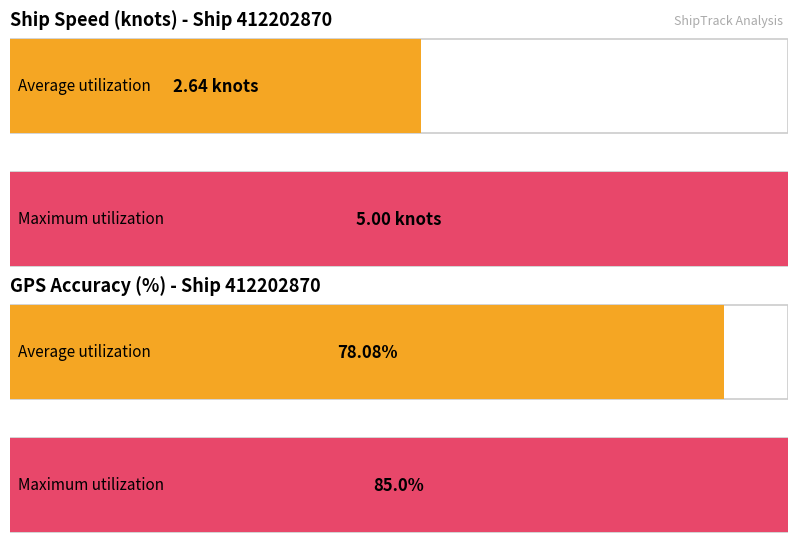

True or false: speed has a value of 1.9 at 58.

False